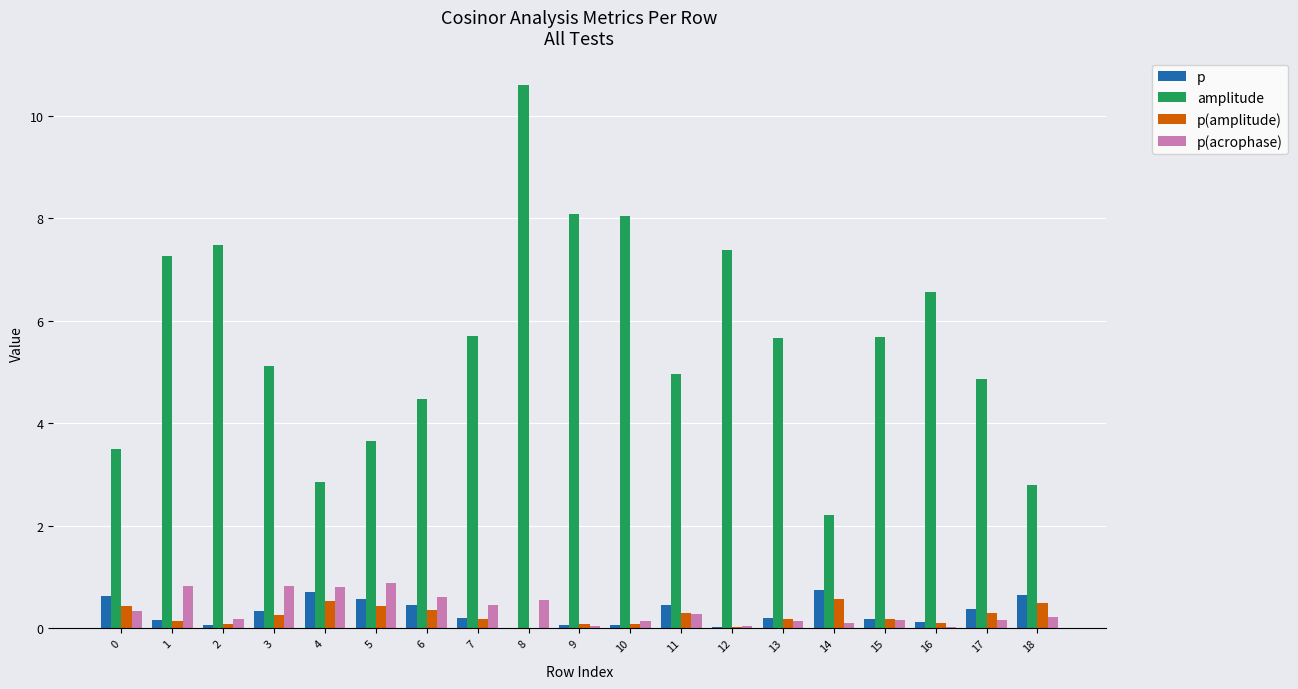

Is the value of amplitude at 16 greater than the value of p(acrophase) at 6?

Yes